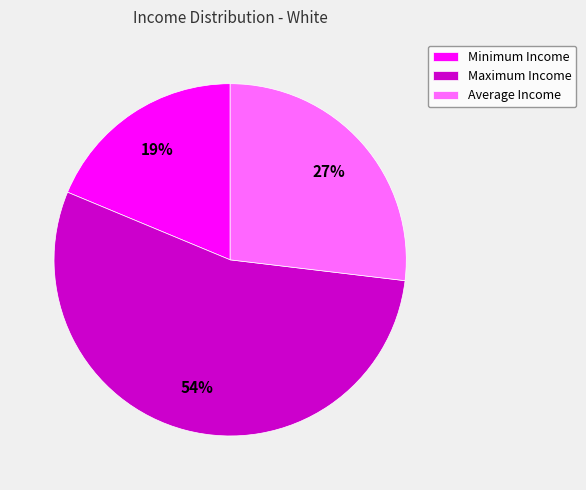

Do Minimum Income and Average Income together represent more than half of the pie?

No